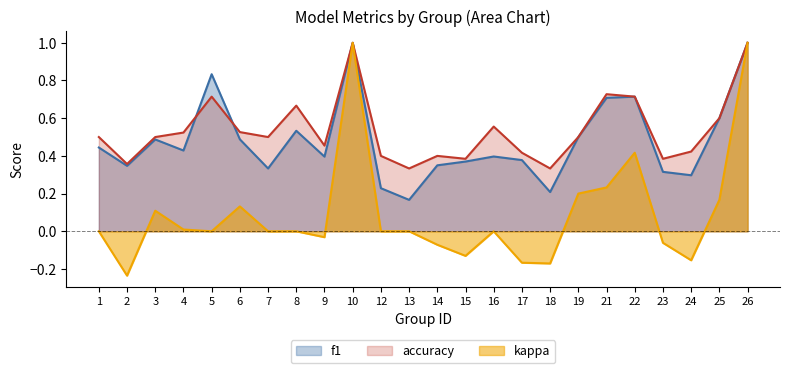

Does the chart have visible grid lines?

No